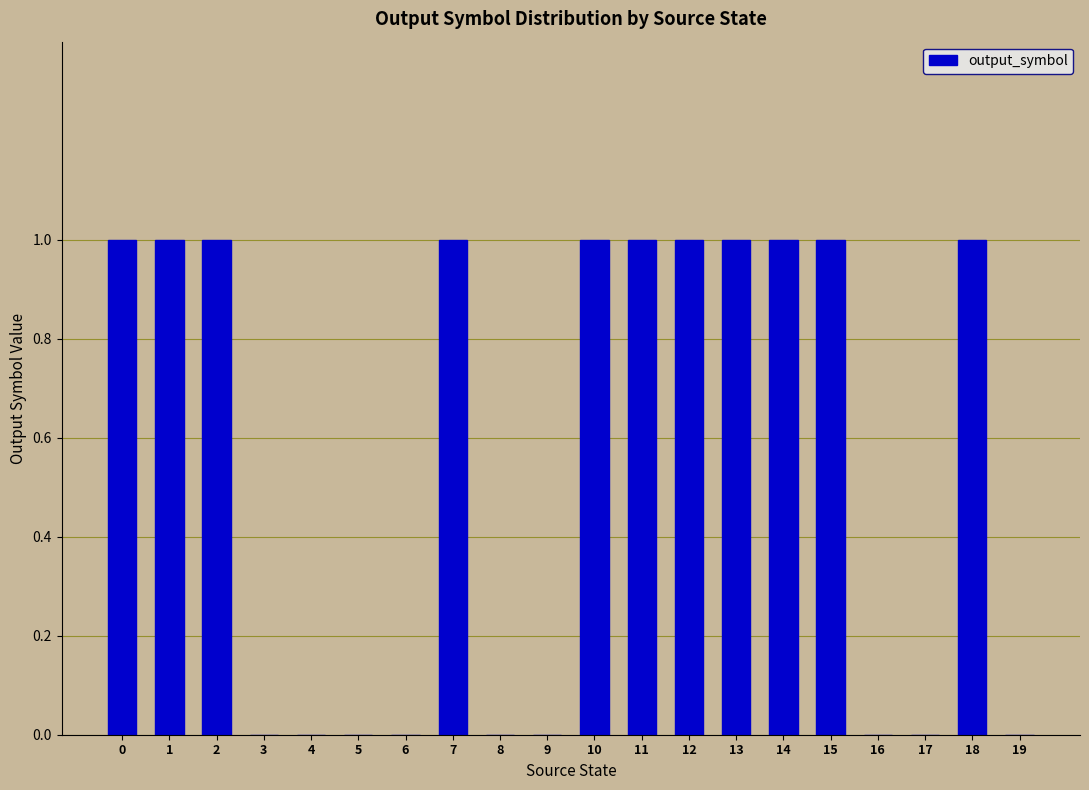

What is the ratio of the value at 0 to the value at 1?

1.0